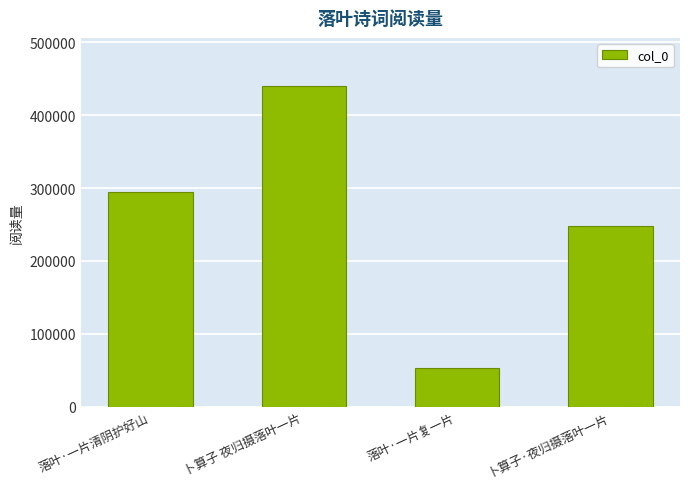

What is the change in value from 落叶·一片复一片 to 卜算子·夜归摄落叶一片?

+194823